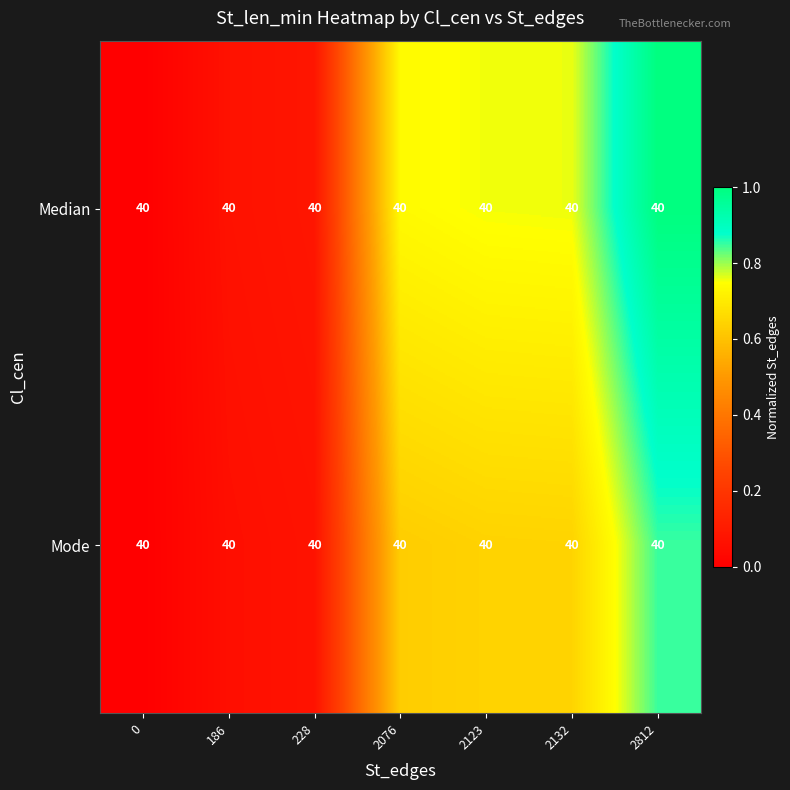

Is it true that Median equals 1.2 at 2132?

False